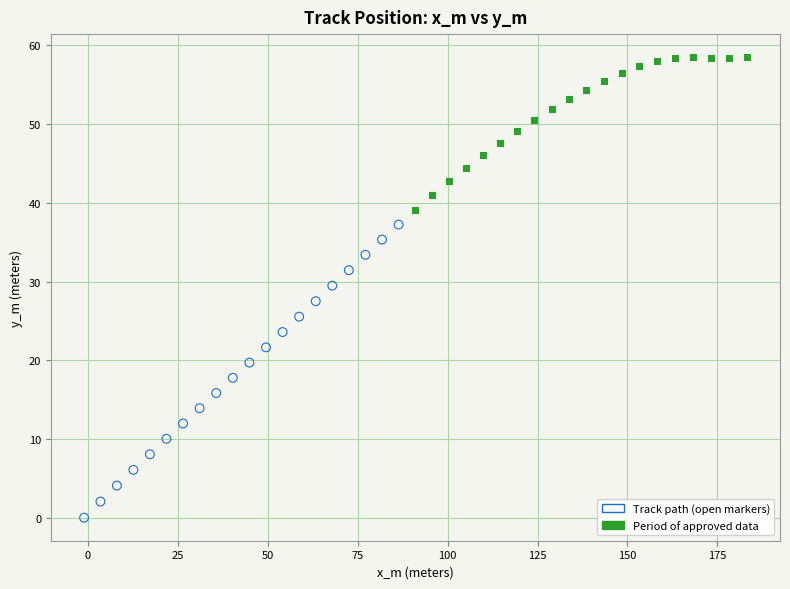

Which series reaches the minimum Y coordinate?

Track path (open markers)